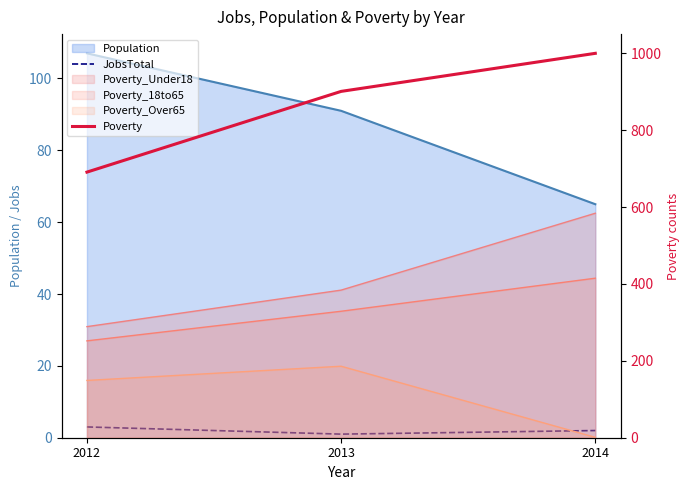

What is the value of the JobsTotal point at the 1st from the left?

3